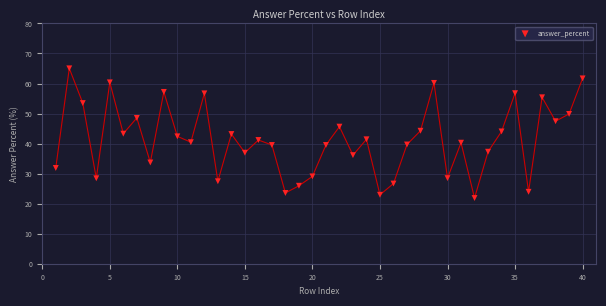

What is the range of X values (max minus min)?

39.0